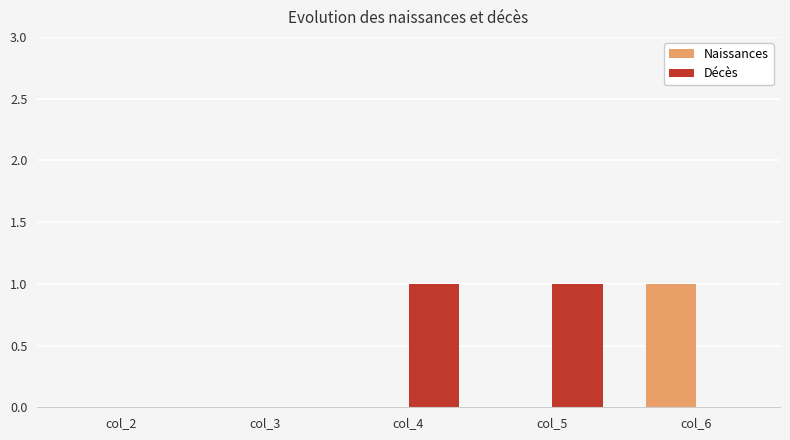

Reading right to left, what are all the values shown in this chart?

Naissances: col_6=1	col_5=0	col_4=0	col_3=0	col_2=0
Décès: col_6=0	col_5=1	col_4=1	col_3=0	col_2=0